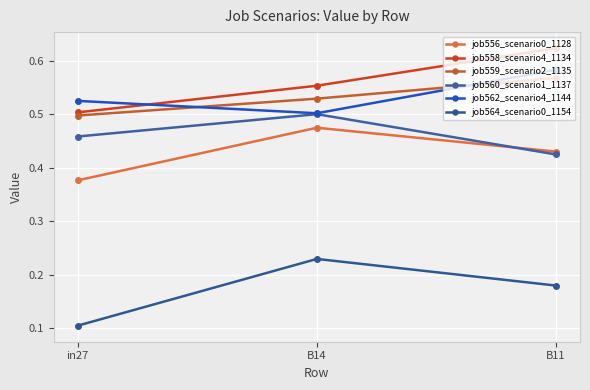

Is this an area chart (filled region under the line)?

No